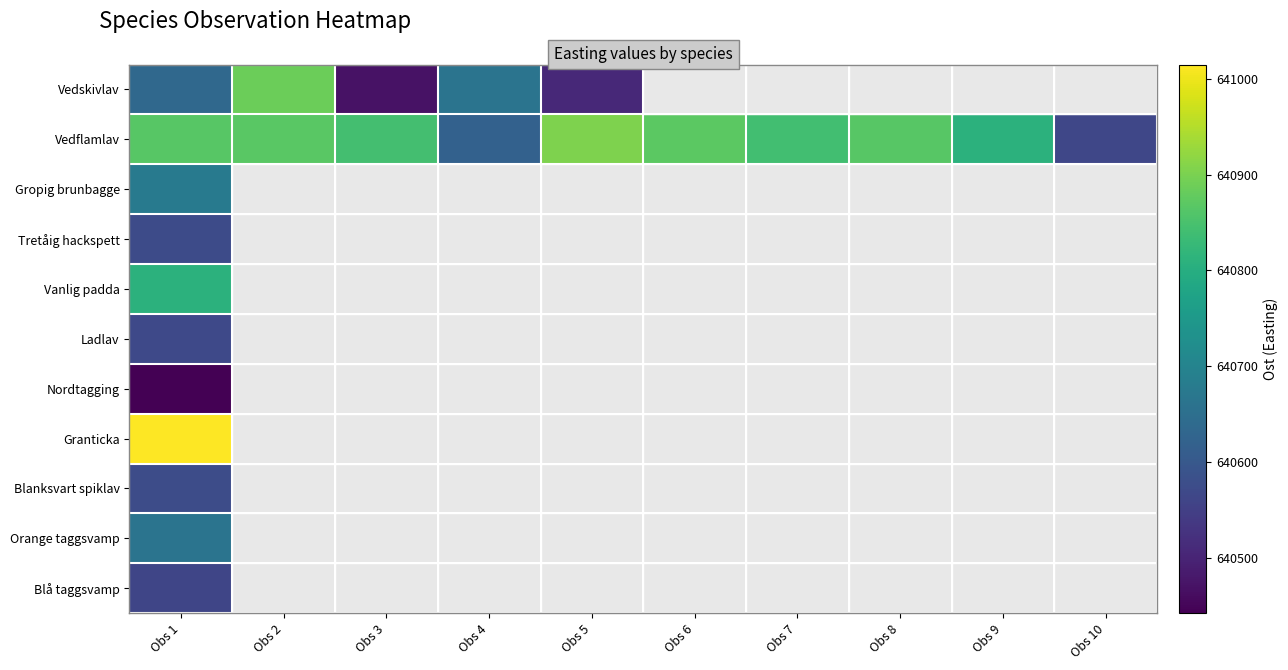

Which series has the widest spread of values?

Vedskivlav